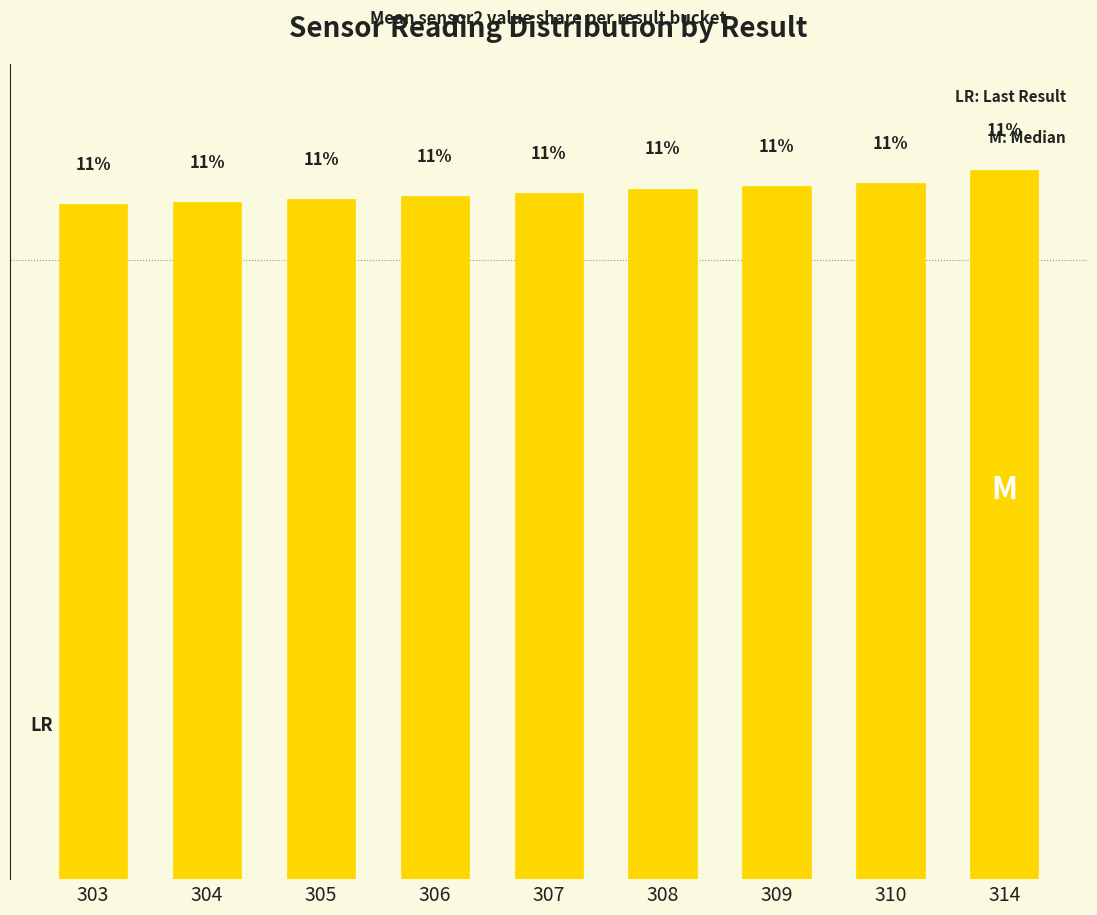

Does the chart contain any negative values?

No